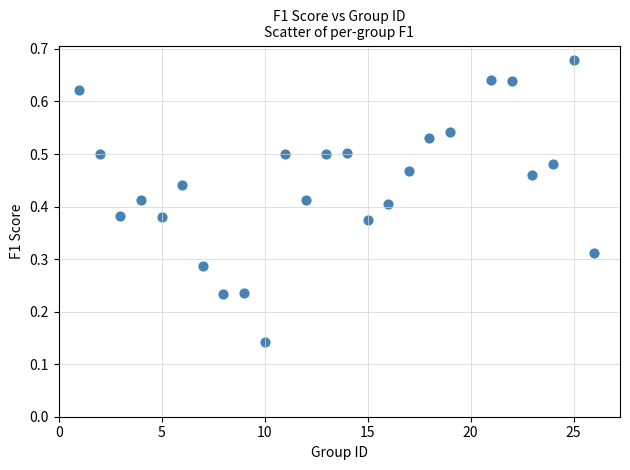

What is the range of X values (max minus min)?

25.0